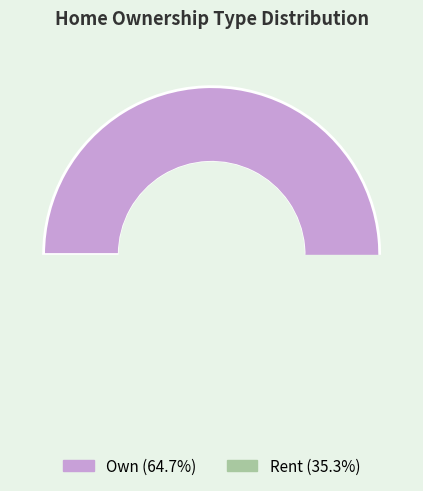

What percentage is the Own slice, to the nearest percent?

65%